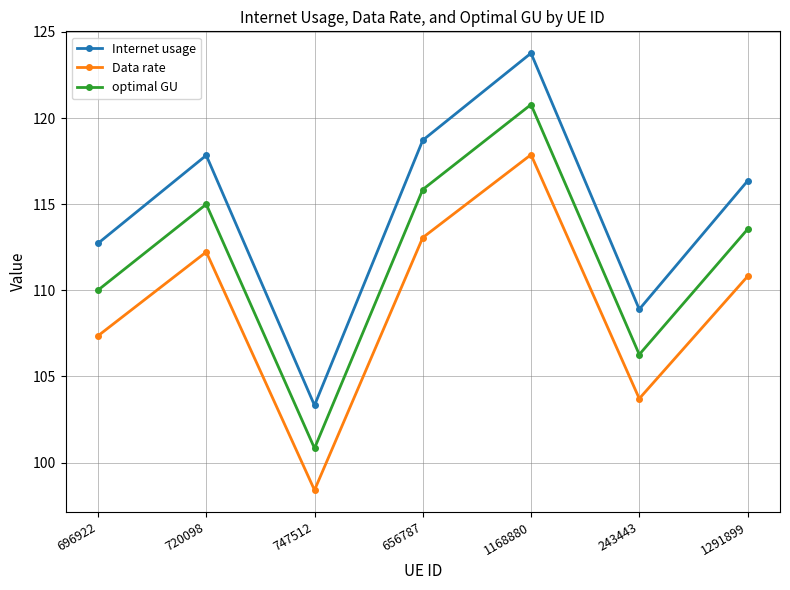

Which series changed the most between 656787 and 1291899?

Internet usage